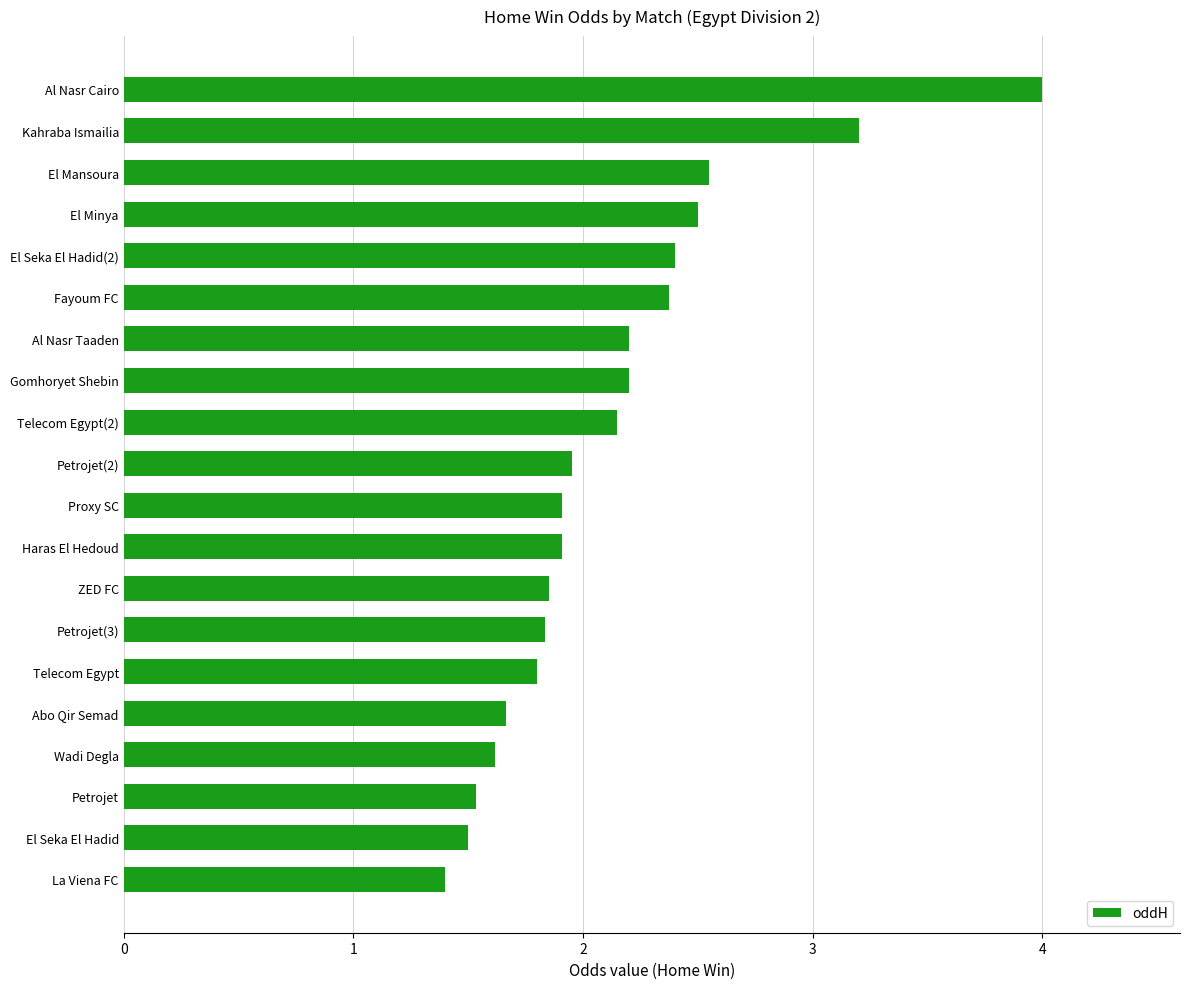

True or false: the data shows 1.9 at Petrojet(2).

True